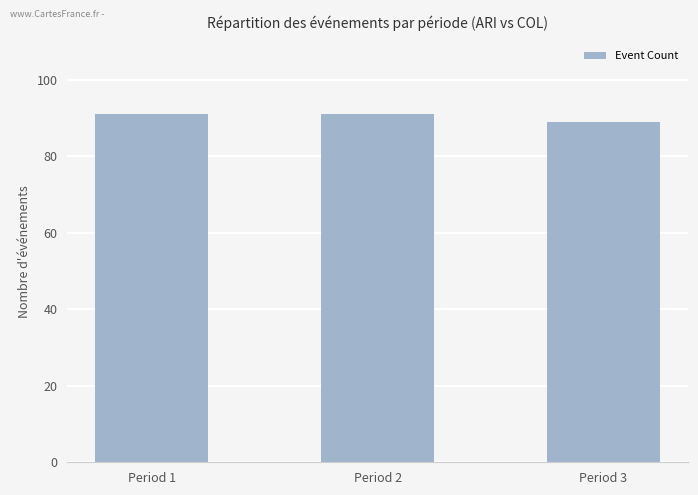

What is the difference between the maximum and minimum values?

2